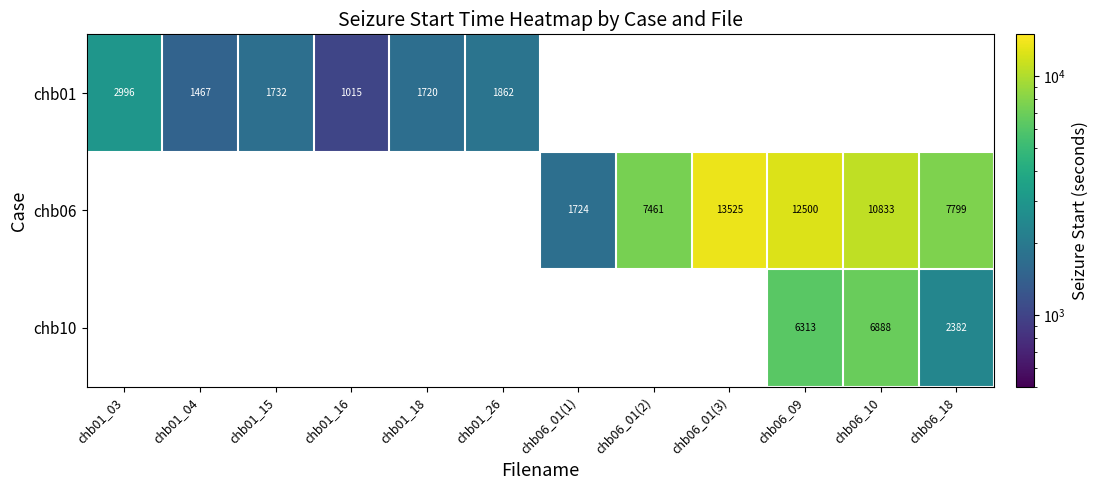

At how many categories does at least one series exceed 6006?

5